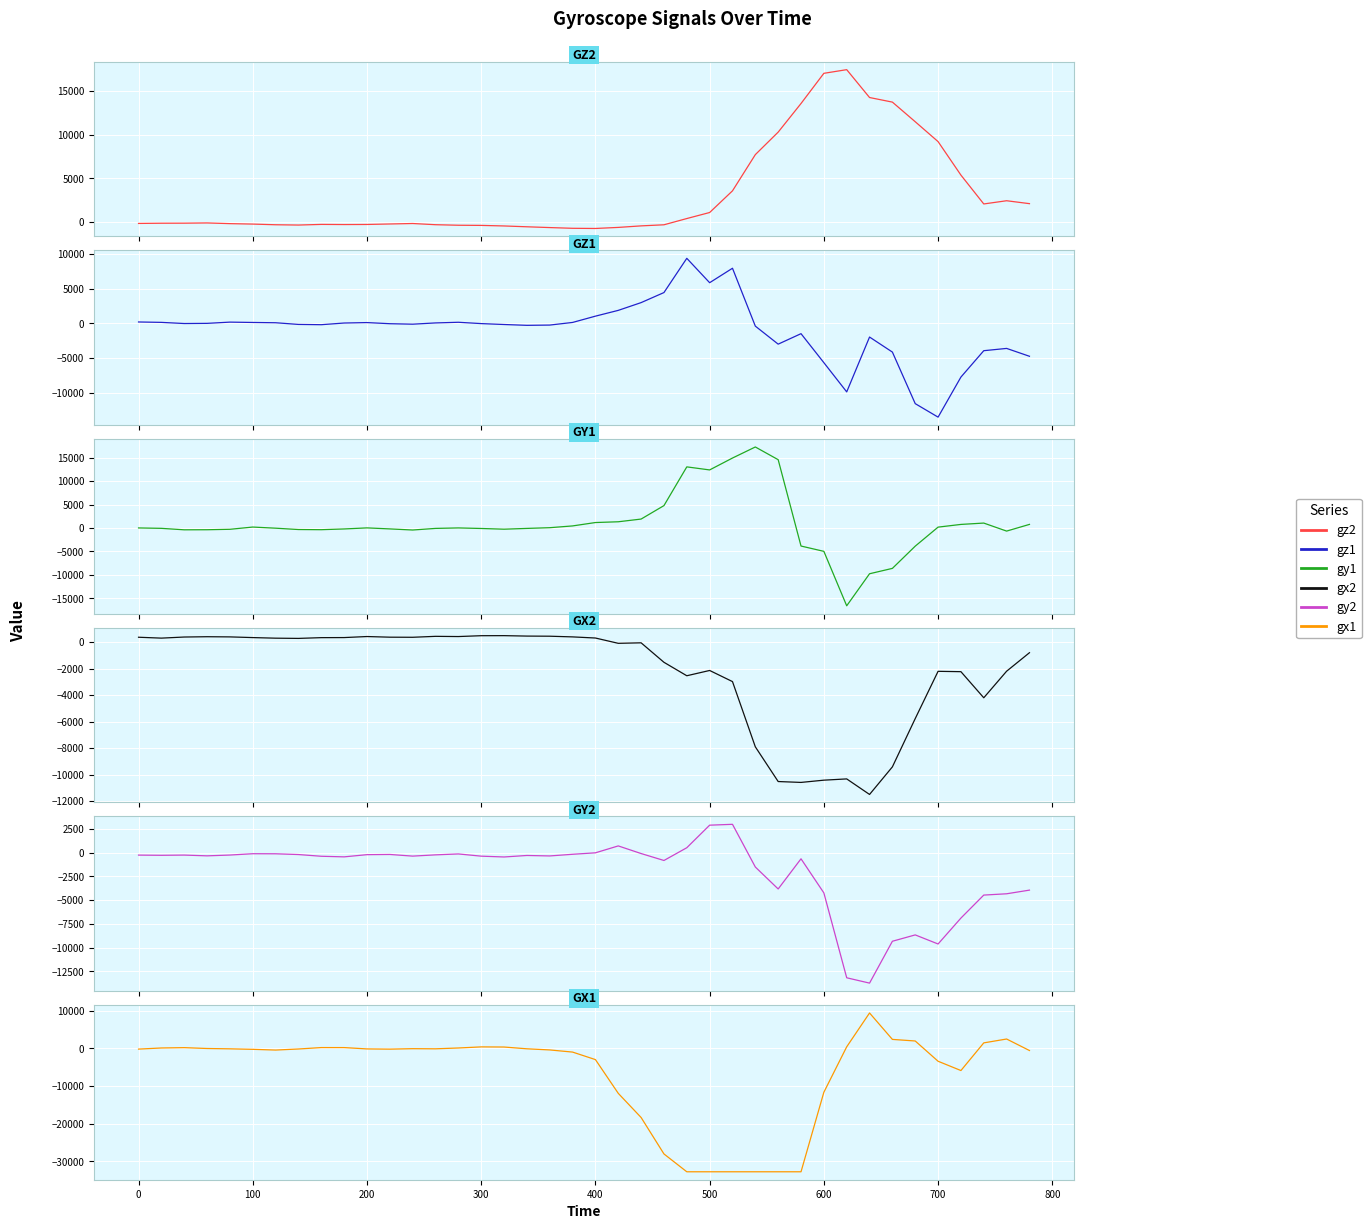

How many lines are shown in the chart?

6